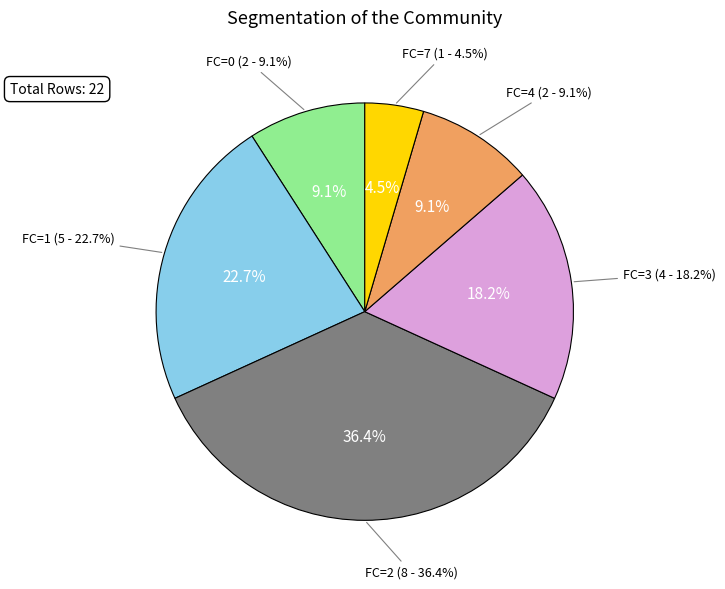

To the nearest percent, what percentage of the pie is FC_4?

9%